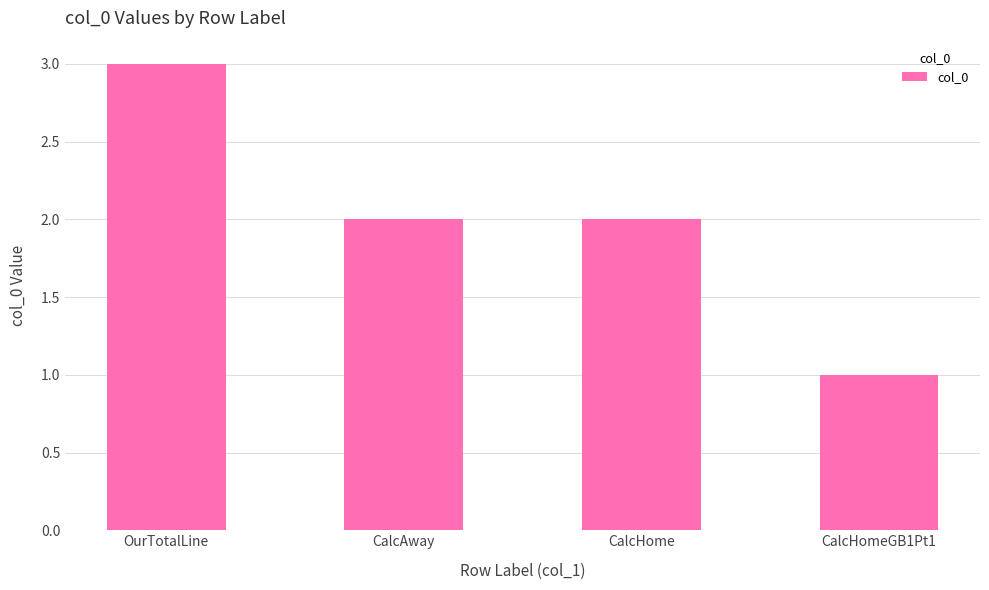

Reading left to right, list all the values displayed in this chart.

3	2	2	1